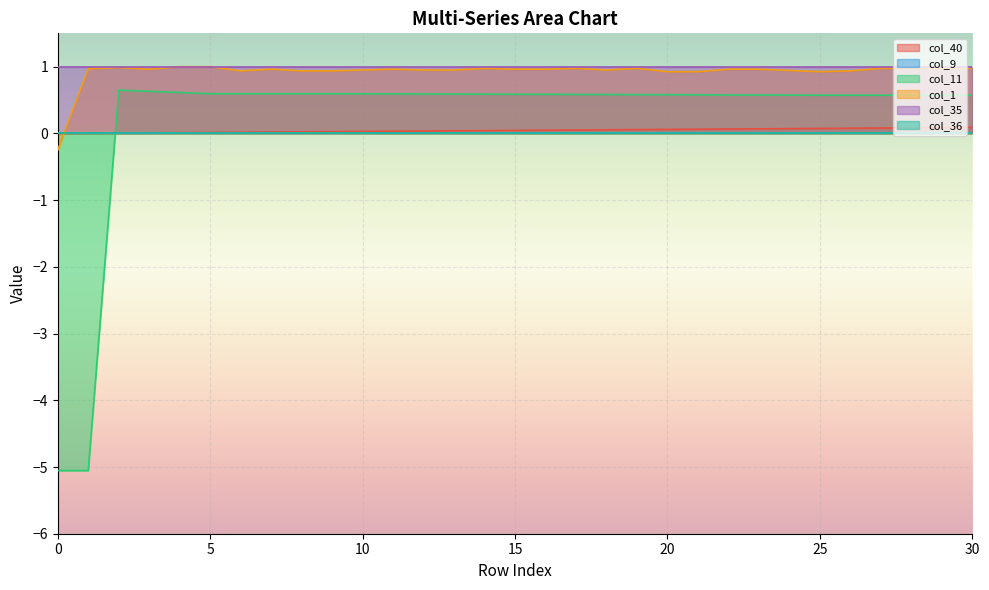

How many lines are shown in the chart?

6